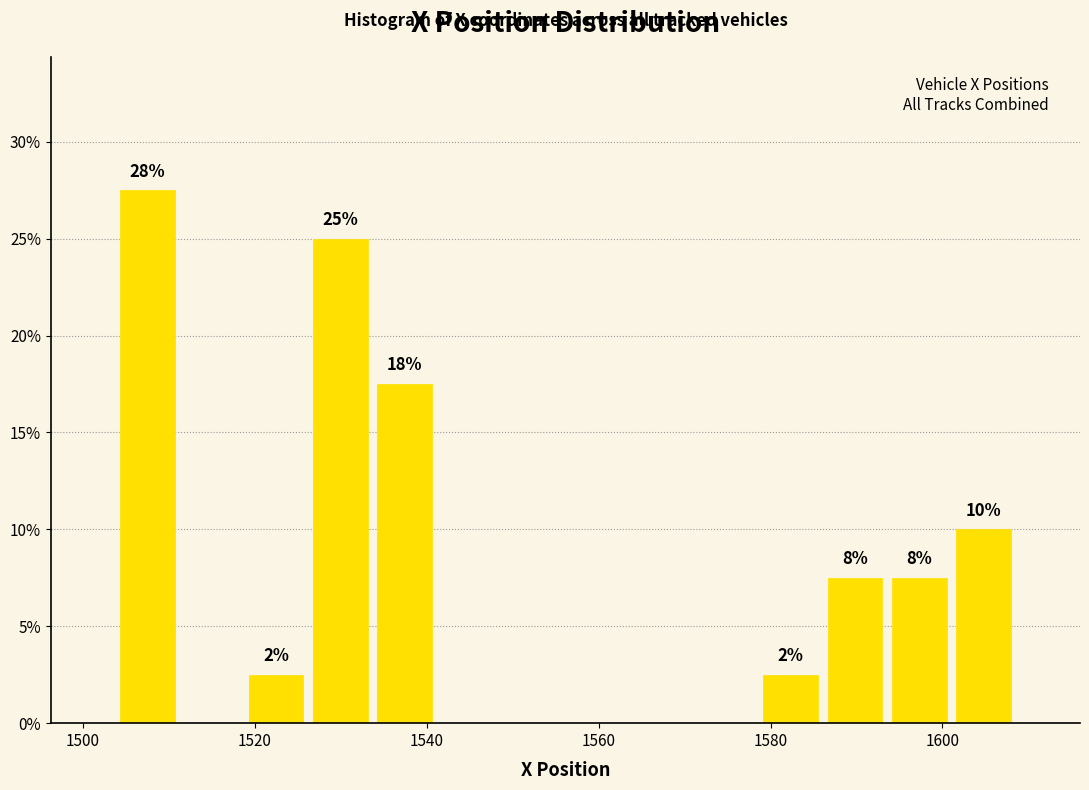

Read against the x-axis, roughly where is the centre of the tallest bar?

1508